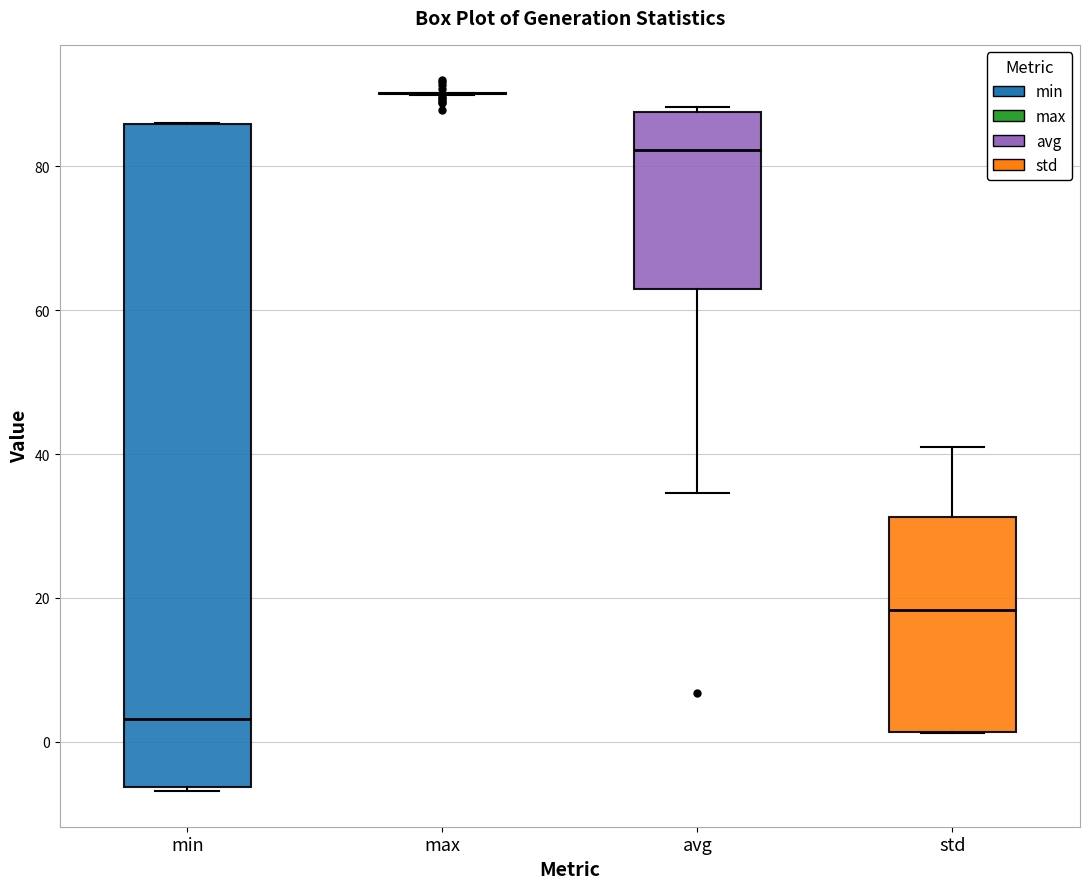

Which box is the tallest, from its lower edge to its upper edge?

min